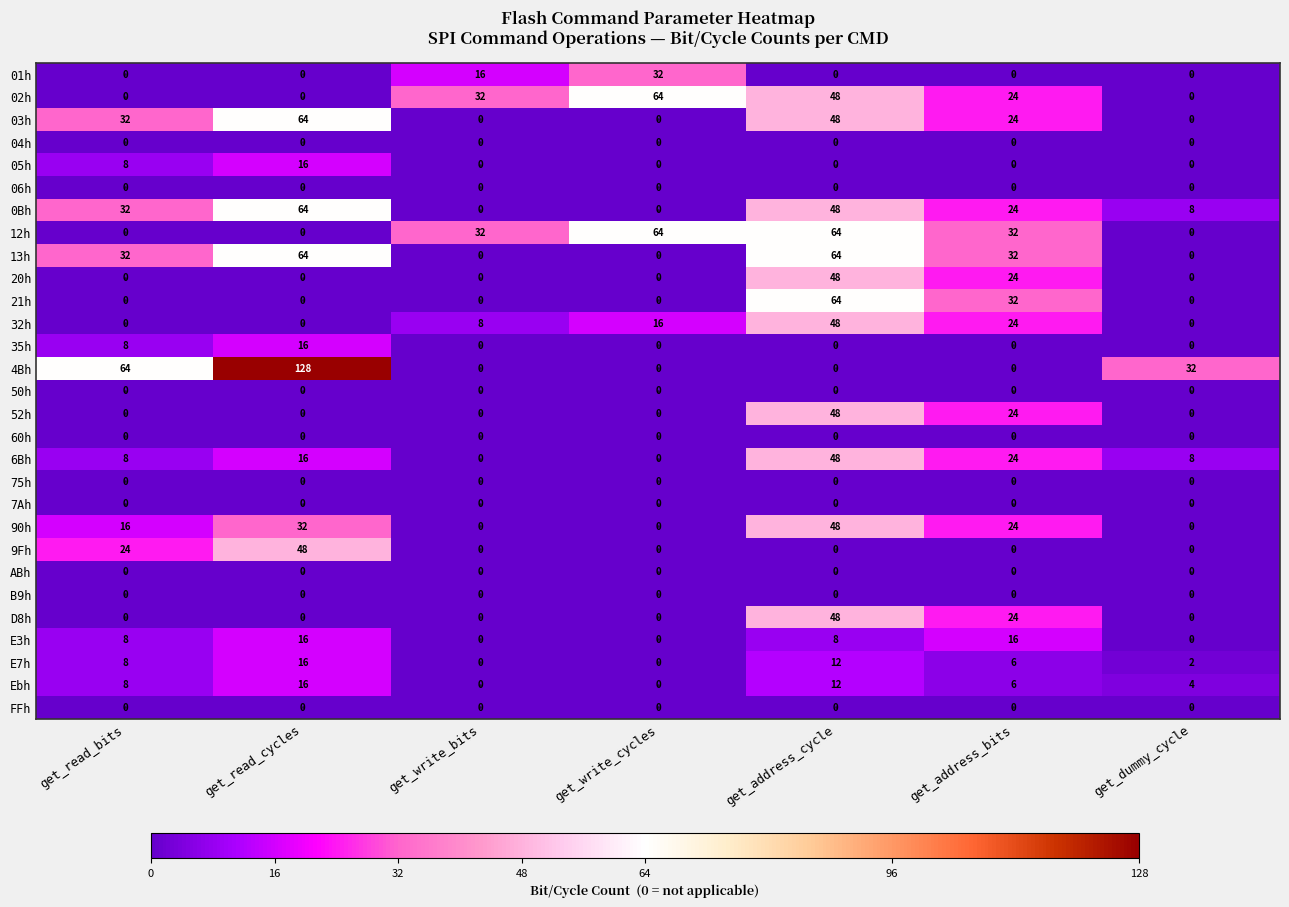

How many data points does each series have?

7